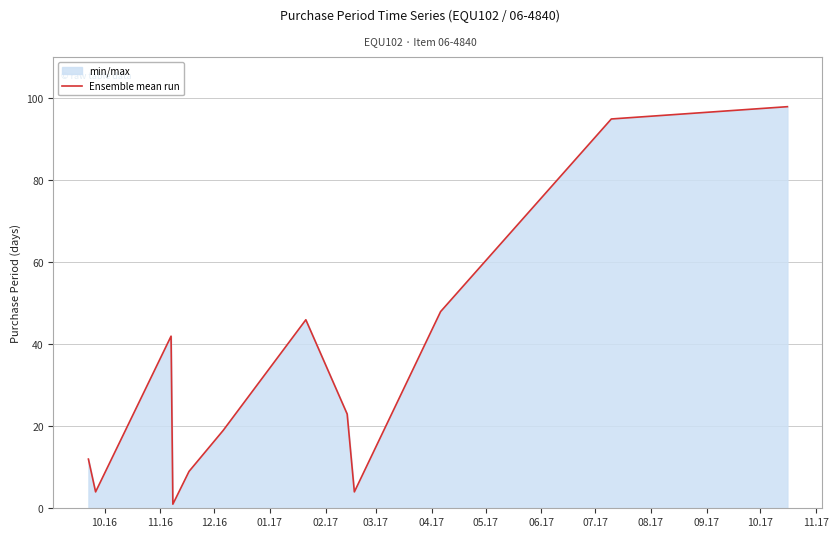

What is the difference between the maximum and minimum values?

97